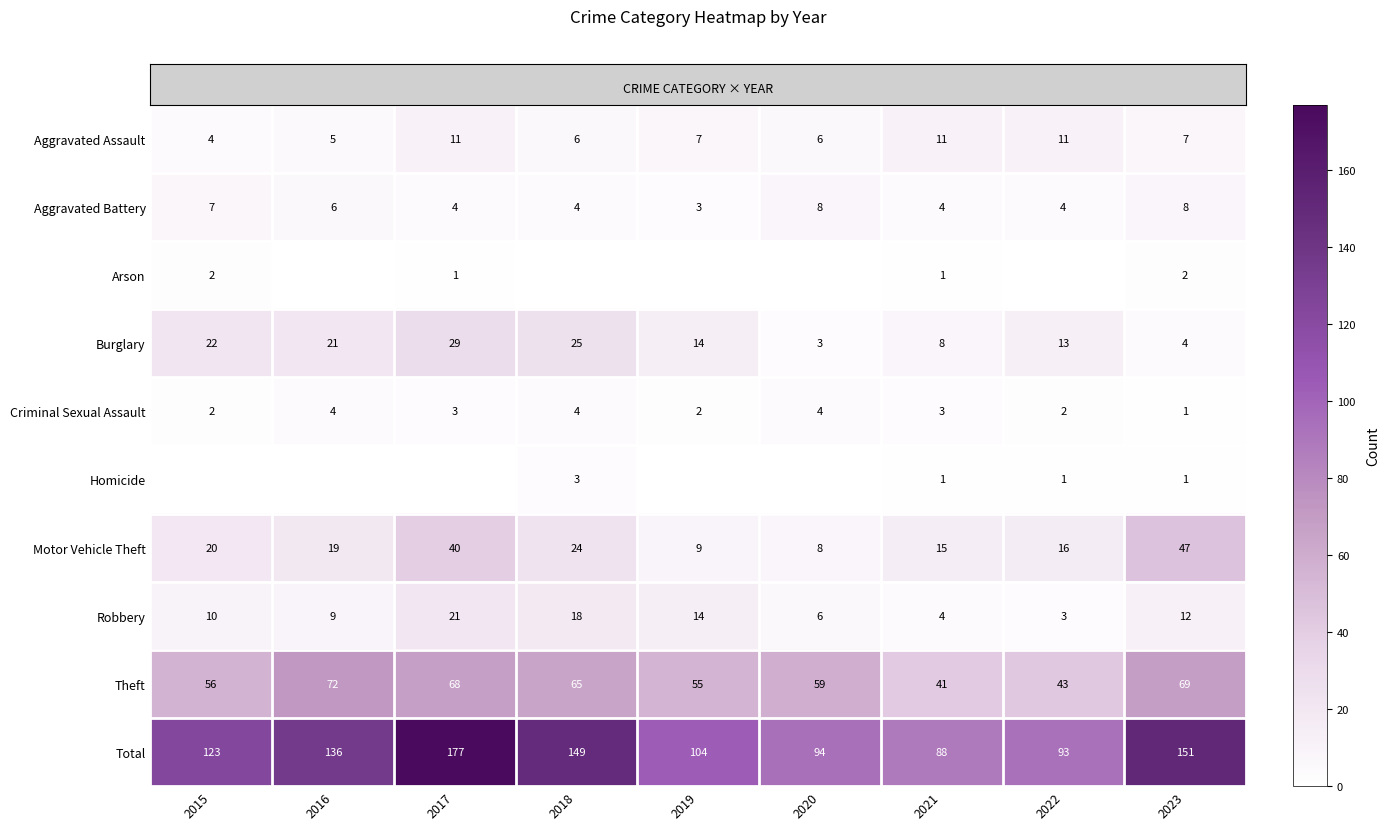

Which has a higher value, 2019 or 2017?

2017